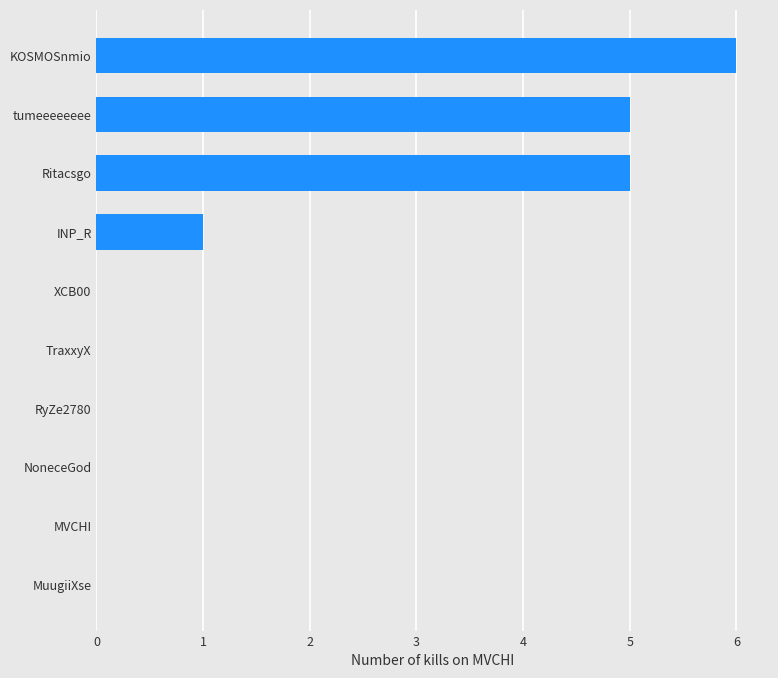

The chart shows a value of 5 at Ritacsgo. True or false?

True